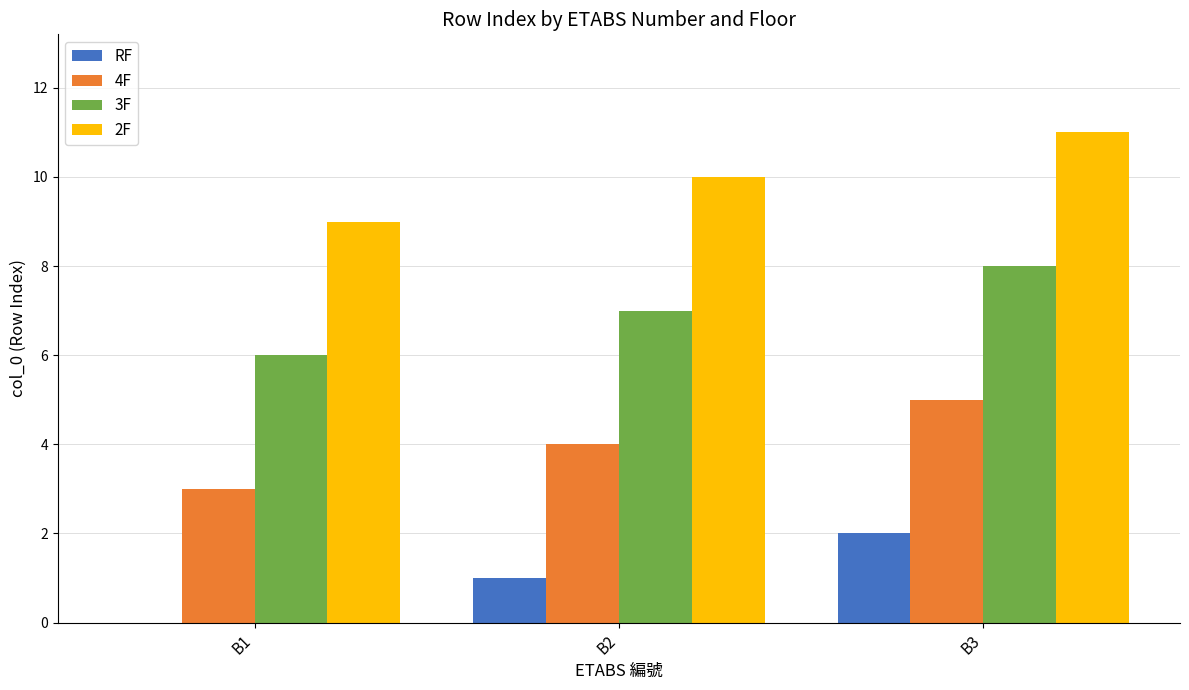

Reading left to right, transcribe all the data shown in this chart.

RF: 0	1	2
4F: 3	4	5
3F: 6	7	8
2F: 9	10	11